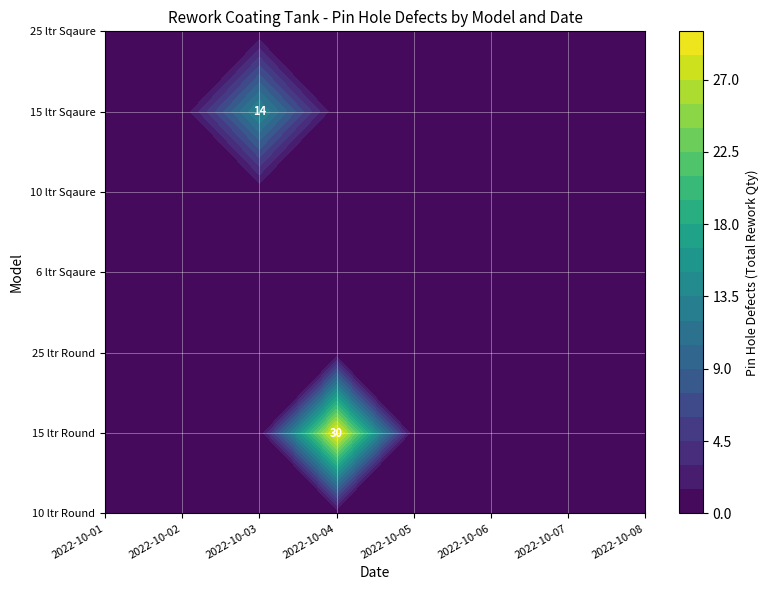

Between 2022-10-01 and 2022-10-06, which series saw the biggest shift?

10 ltr Round